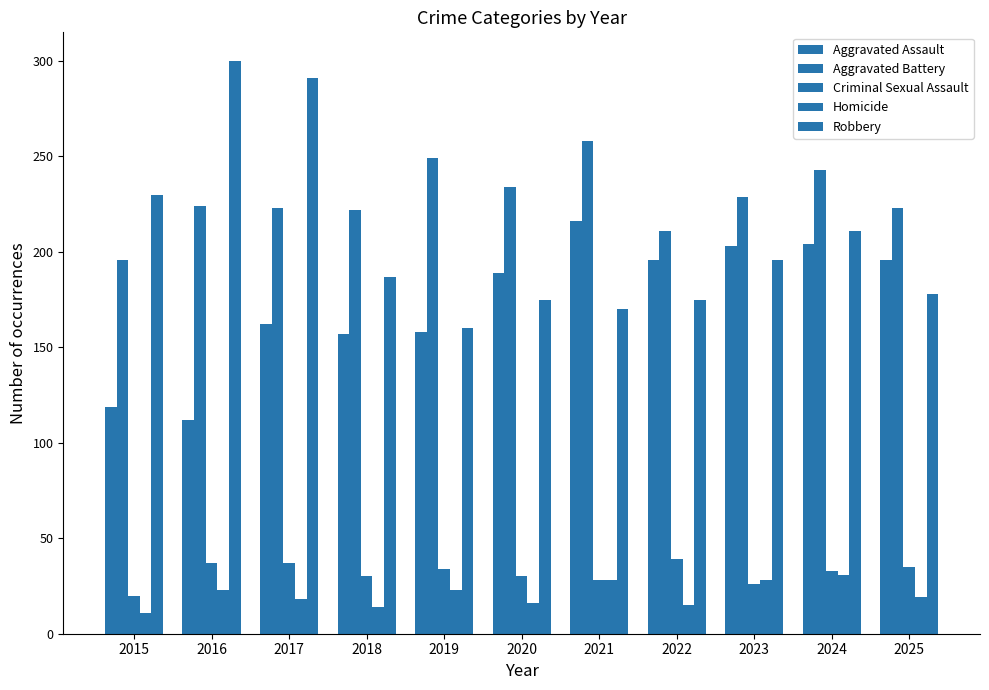

What is the value of the Homicide bar at the 6th from the left?

16